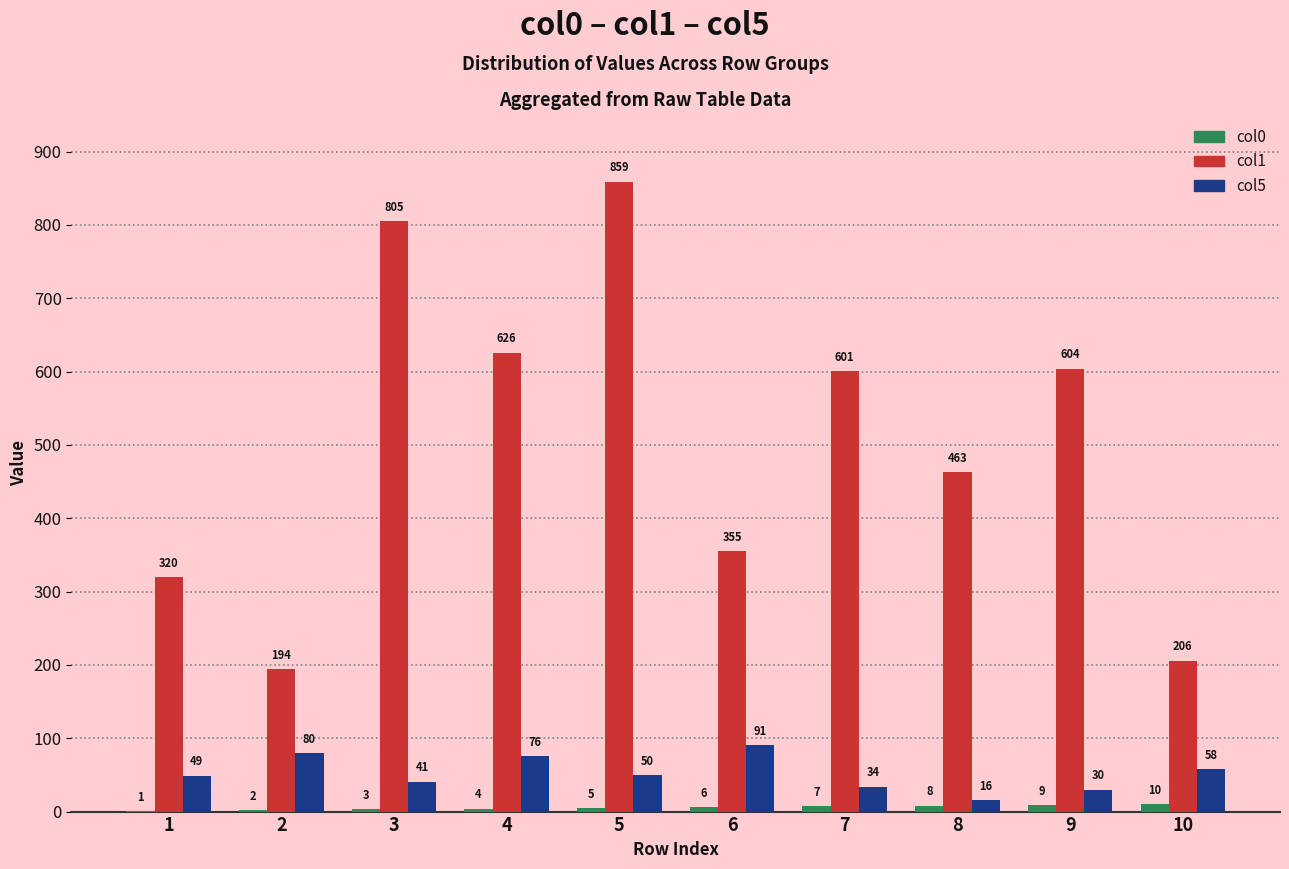

What is the highest value of the col0 series?

10